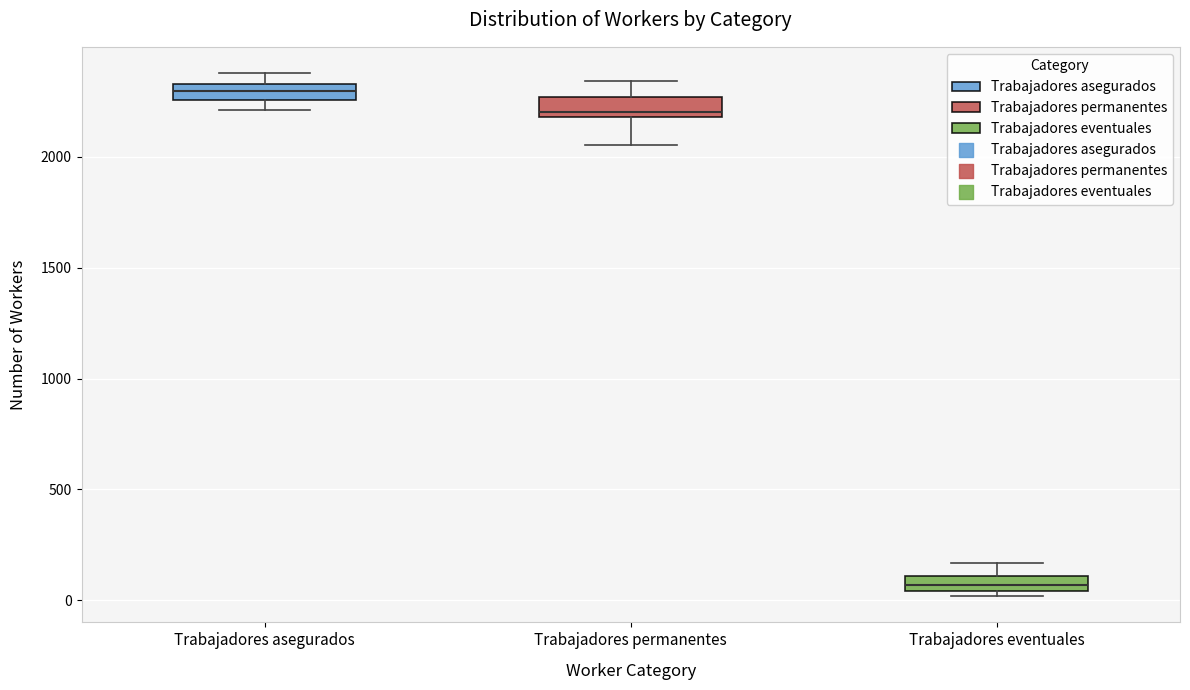

Where is the upper edge of the box for Trabajadores asegurados on the y-axis? The values are not printed on the chart, so give them approximately, as read against the axis.

2350